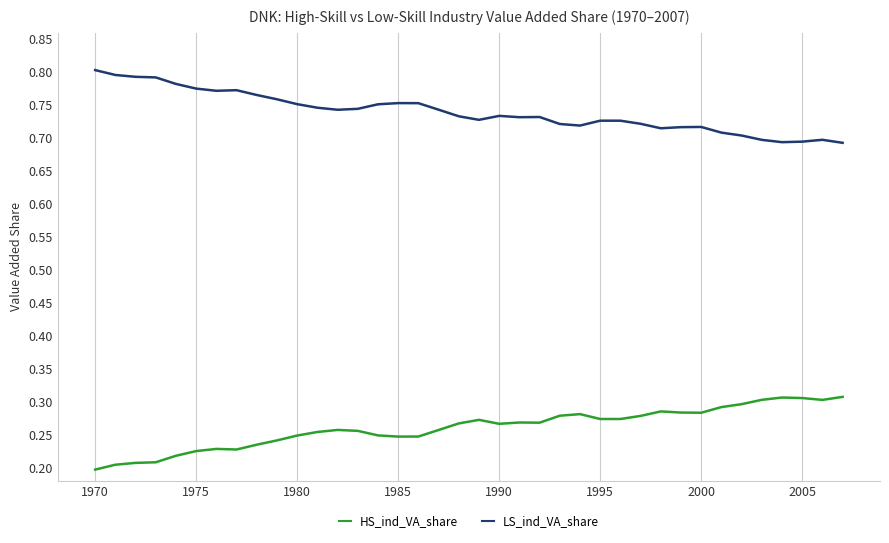

Rank the series by their maximum value, from lowest to highest.

HS_ind_VA_share, LS_ind_VA_share